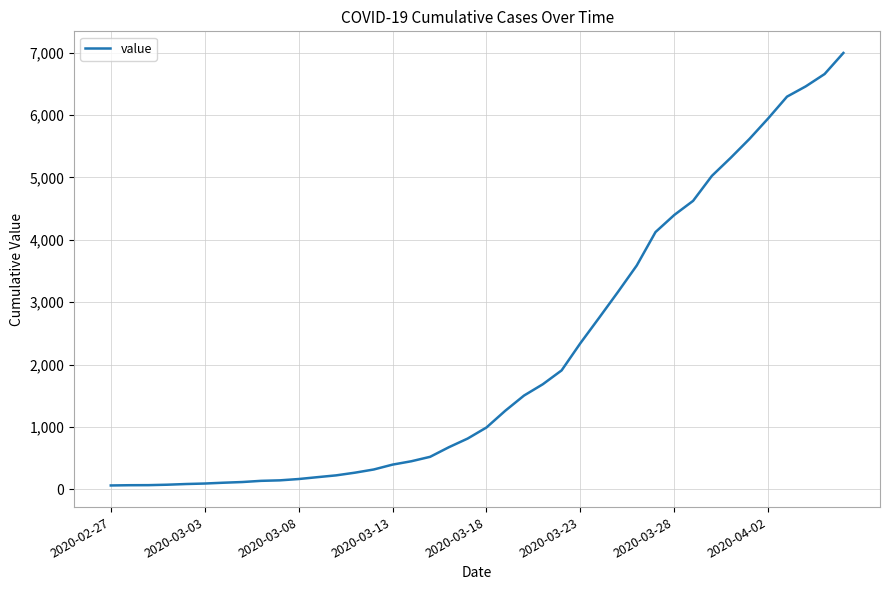

Is this an area chart (filled region under the line)?

No